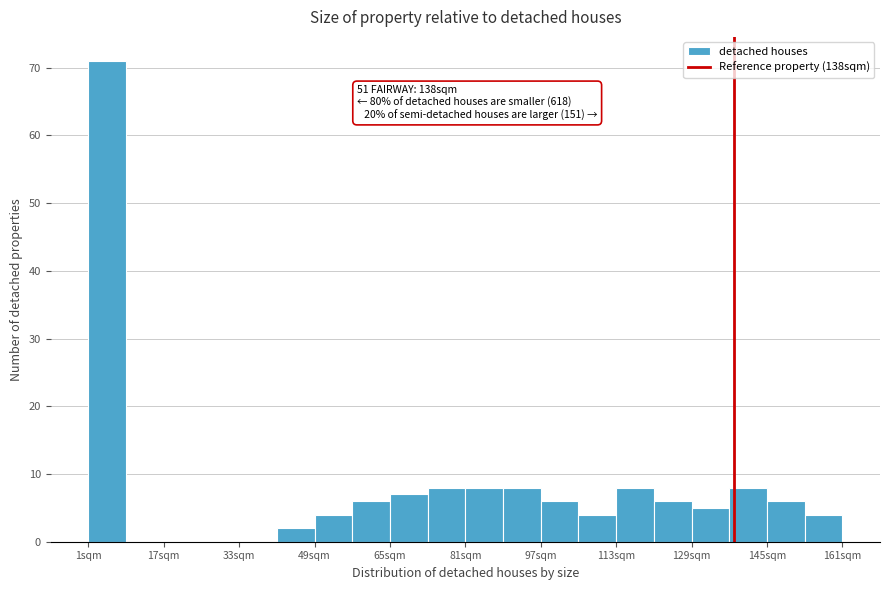

Over which range of the x-axis is the bar tallest?

1 to 9